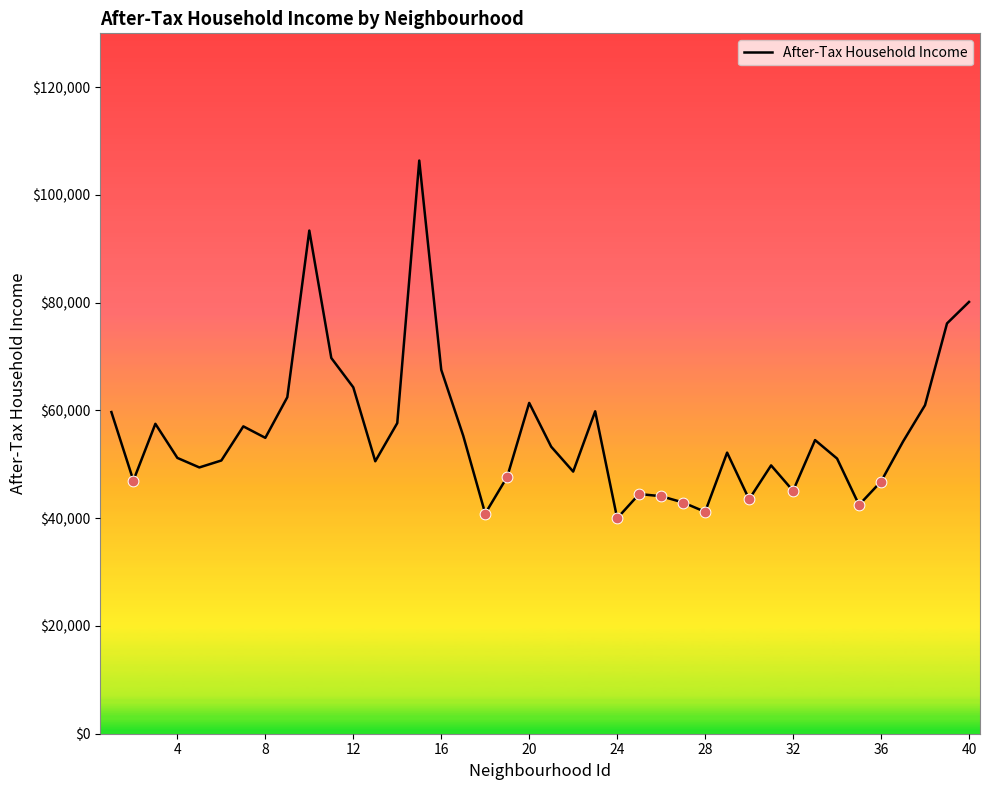

What is the greatest value displayed?

106386